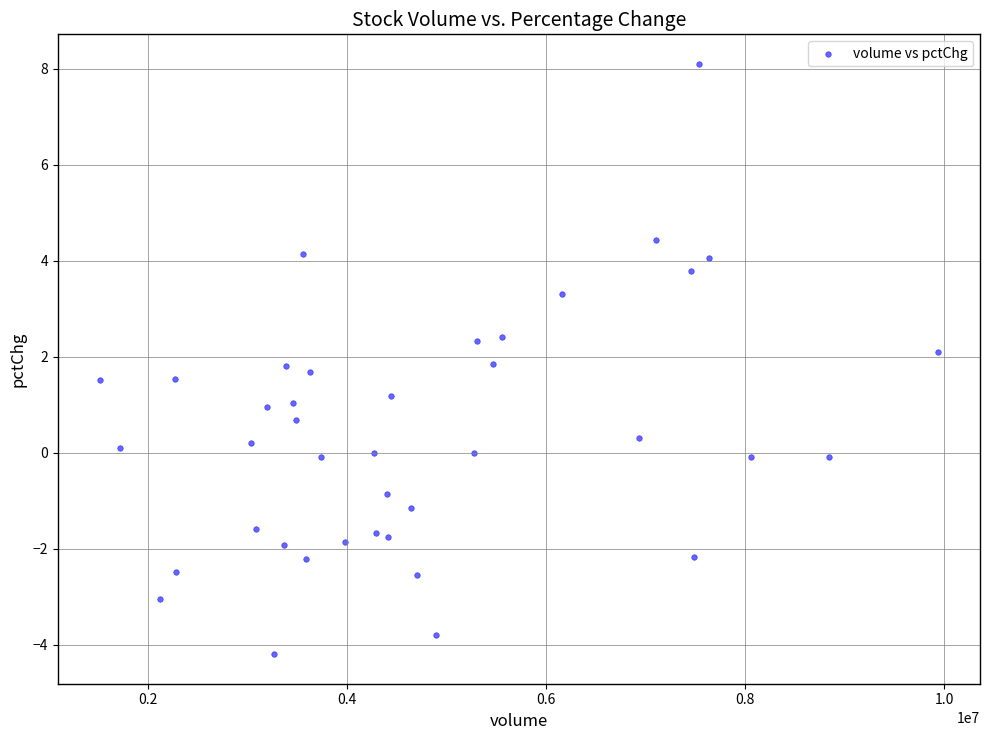

What is the range of X values (max minus min)?

8417867.0